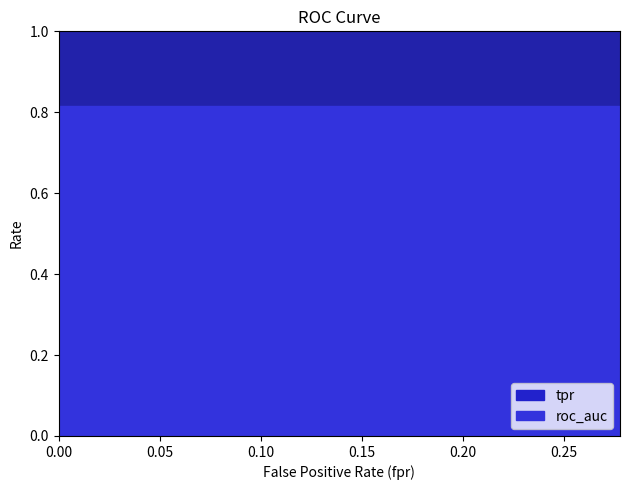

True or false: roc_auc and tpr intersect in this chart.

False